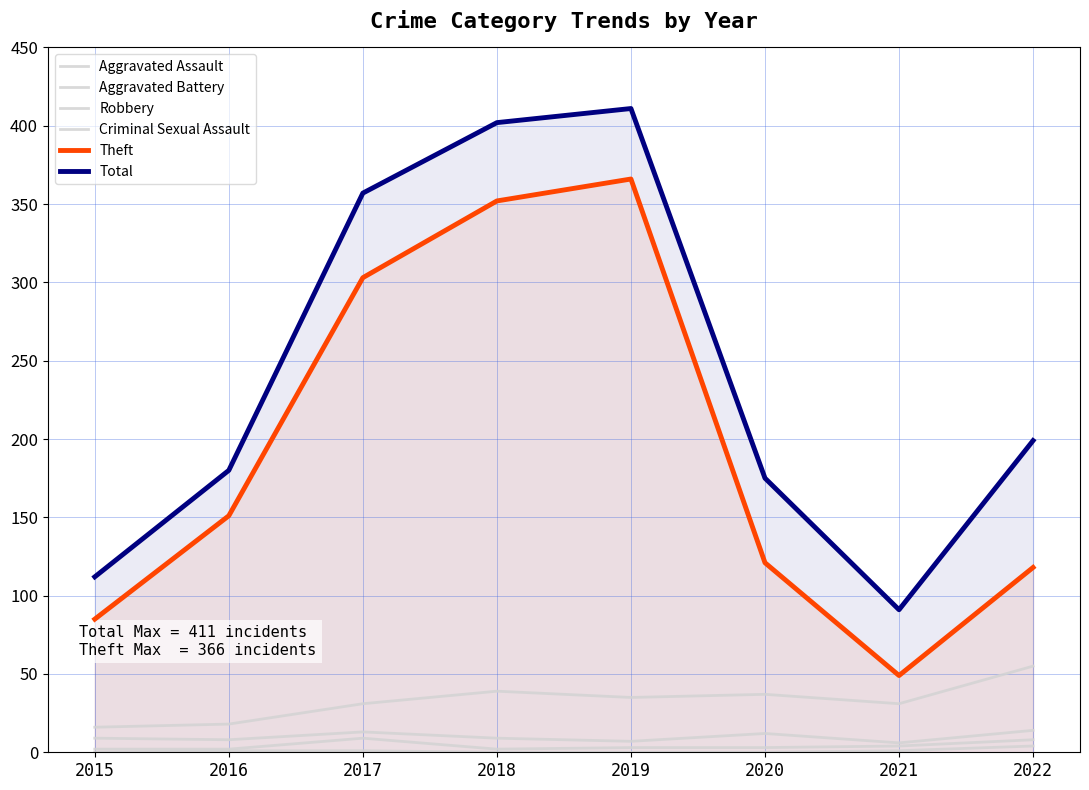

Which label corresponds to the largest value in the chart?

2019